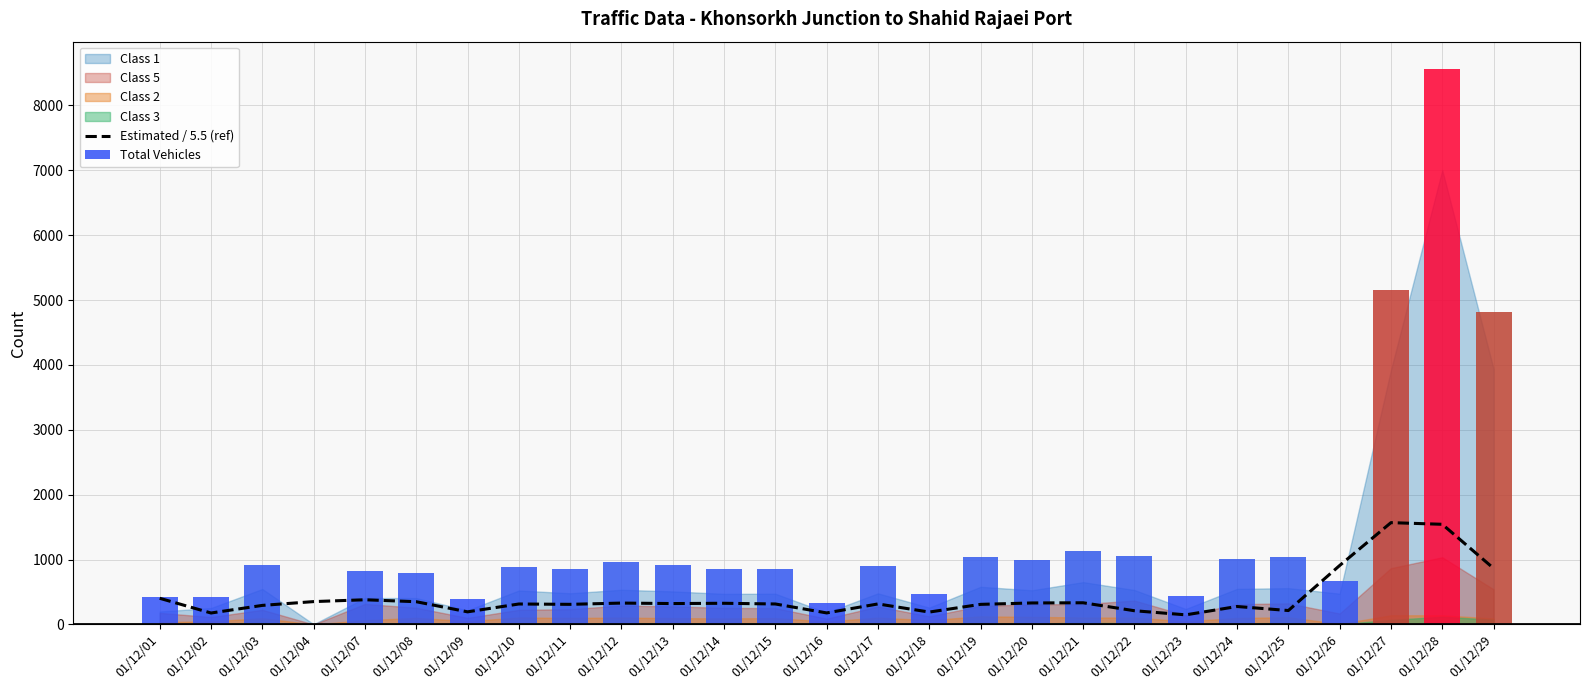

What is the value of the 13th bar from the left?

316.2